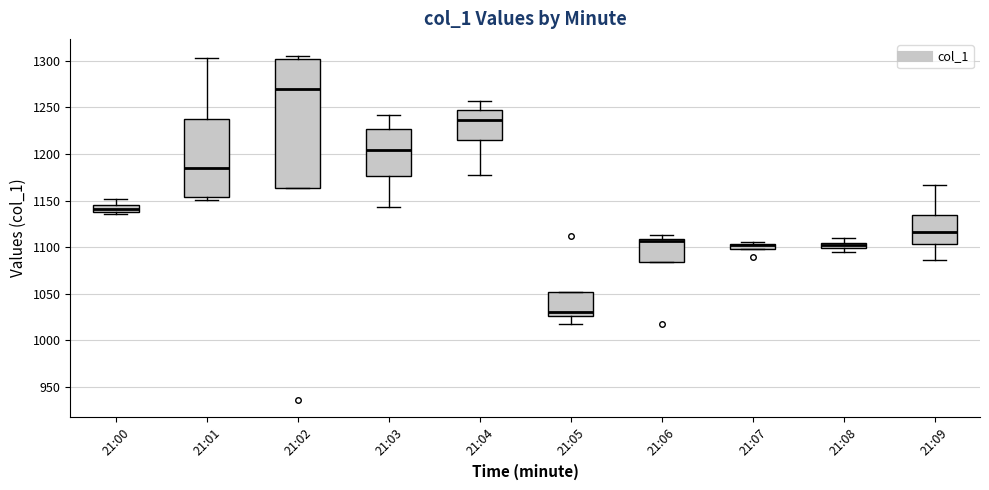

Where is the lower edge of the box for 21:02 on the y-axis? The values are not printed on the chart, so give them approximately, as read against the axis.

1165